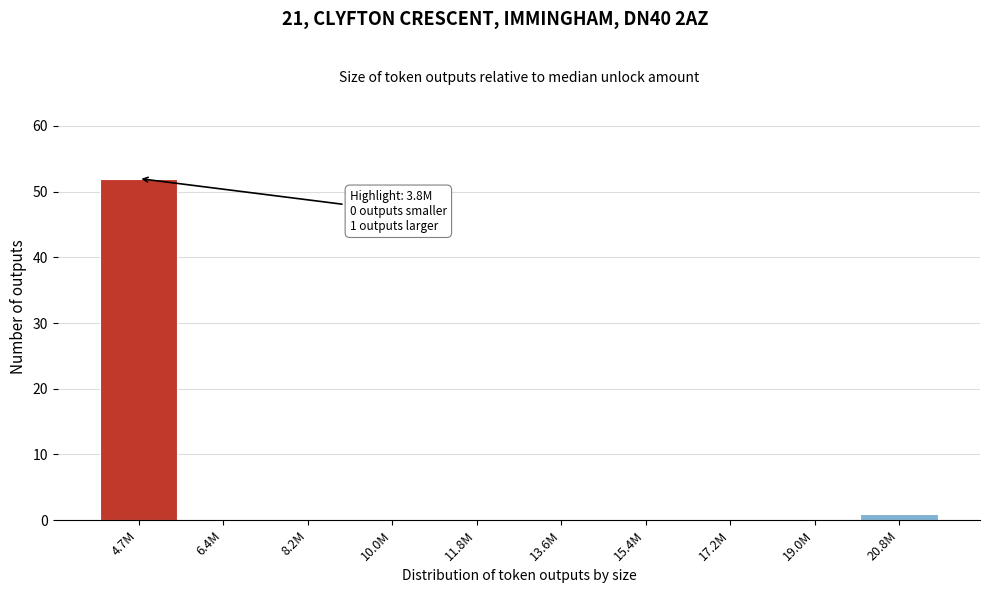

Reading right to left, what are all the values shown in this chart?

20.8M=1	19.0M=0	17.2M=0	15.4M=0	13.6M=0	11.8M=0	10.0M=0	8.2M=0	6.4M=0	4.7M=52